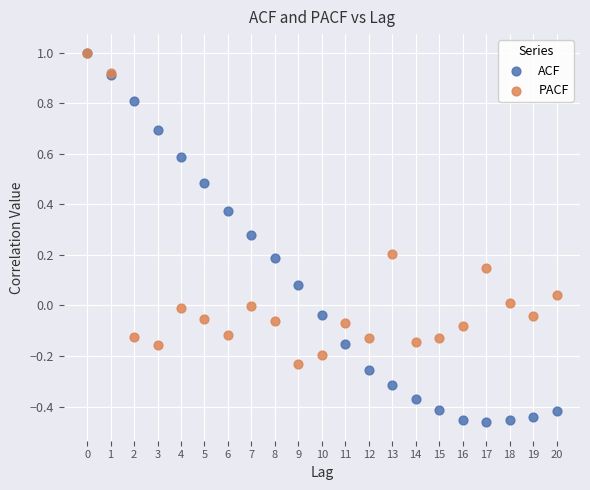

Which series reaches the minimum Y coordinate?

ACF